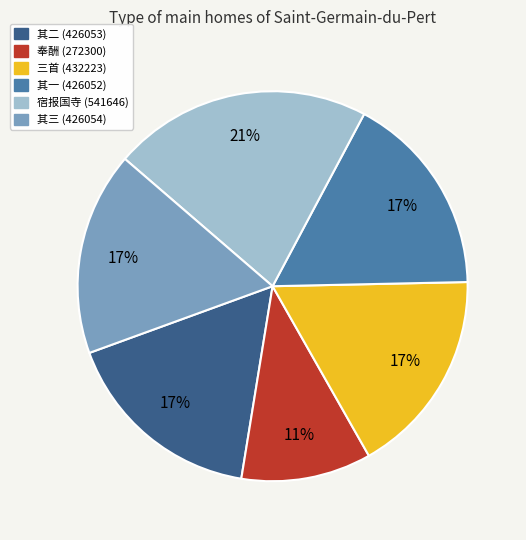

To the nearest percent, what is the average slice percentage?

17%